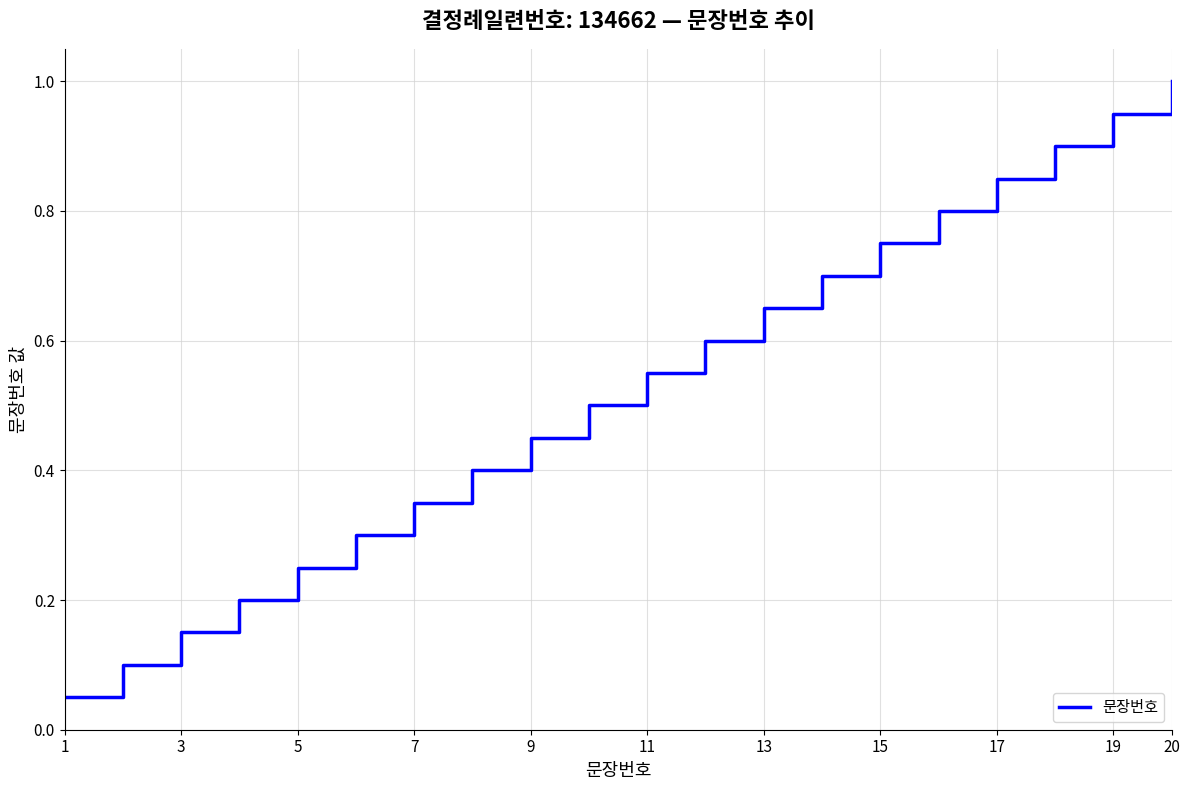

What is the greatest value displayed?

1.0